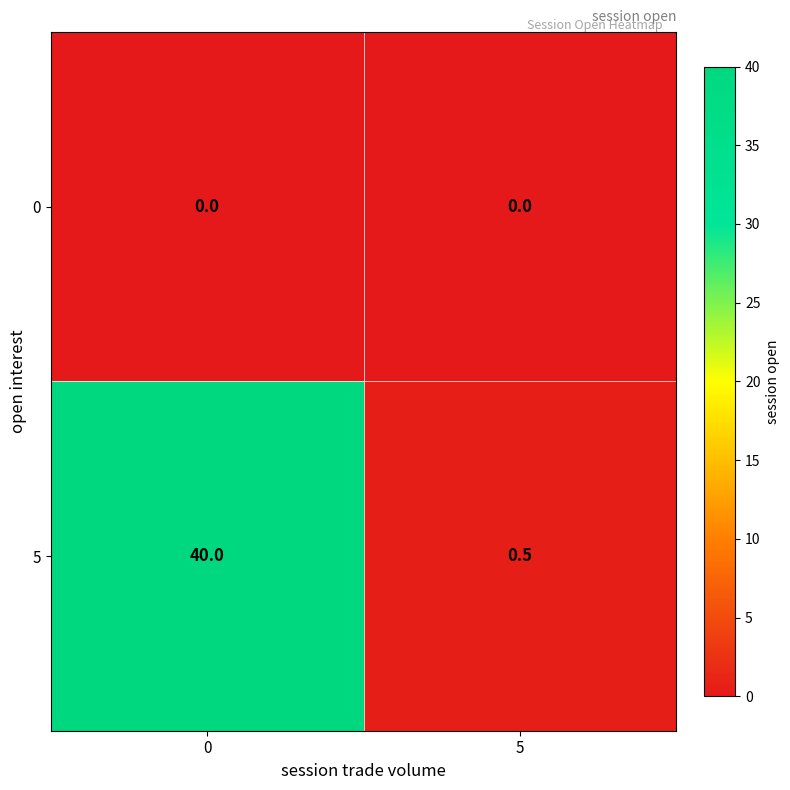

What is the total value across all series at 0?

40.0